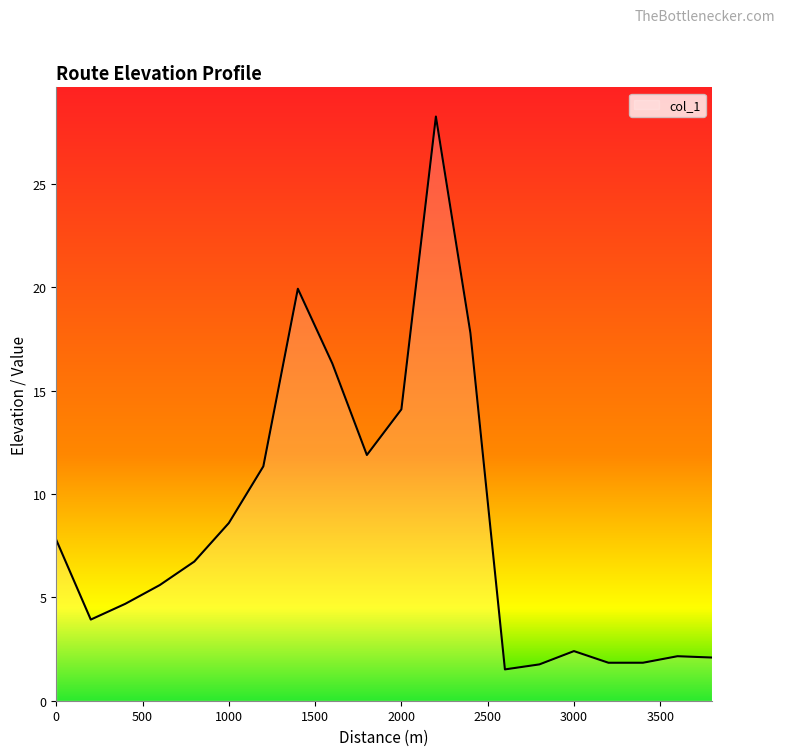

What is the greatest value displayed?

28.3